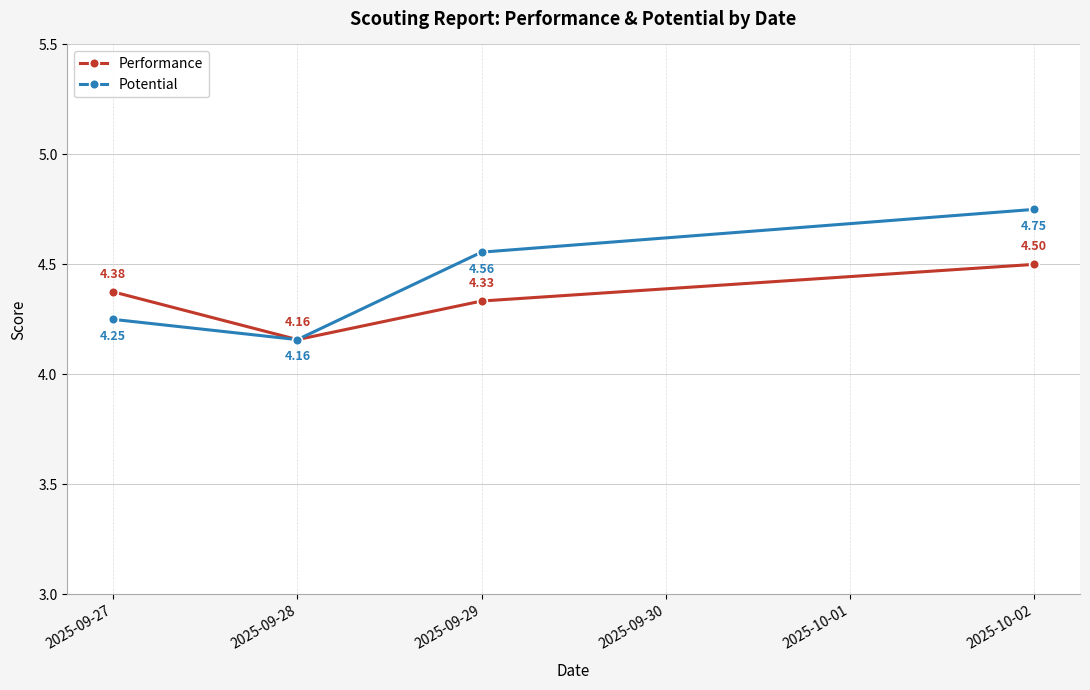

Rank the series by their average value, from highest to lowest.

Potential, Performance